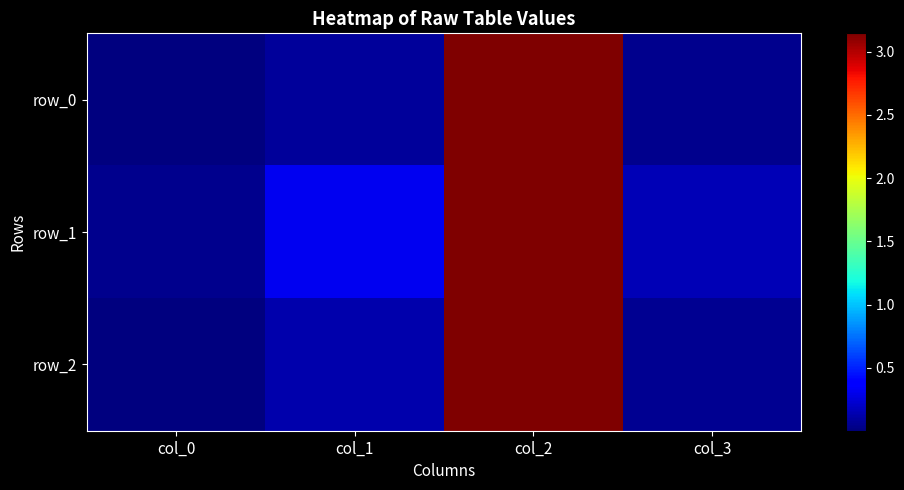

What value does the row_1 series have at col_3?

0.2